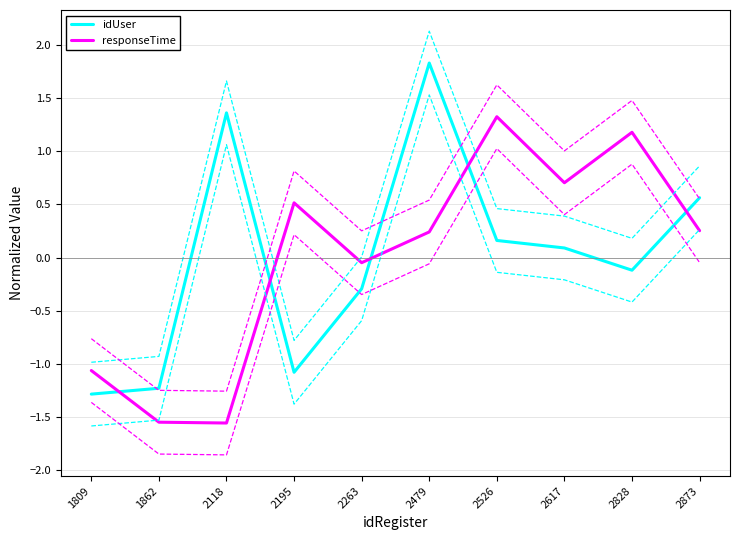

Reading left to right, transcribe all the data shown in this chart.

idUser: 1809=-1.3	1862=-1.2	2118=1.4	2195=-1.1	2263=-0.3	2479=1.8	2526=0.2	2617=0.1	2828=-0.1	2873=0.6
responseTime: 1809=-1.1	1862=-1.6	2118=-1.6	2195=0.5	2263=-0.0	2479=0.2	2526=1.3	2617=0.7	2828=1.2	2873=0.3